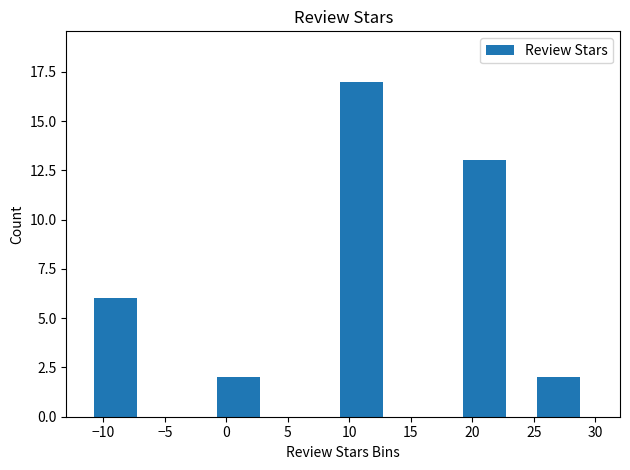

What is the maximum value shown in the chart?

17